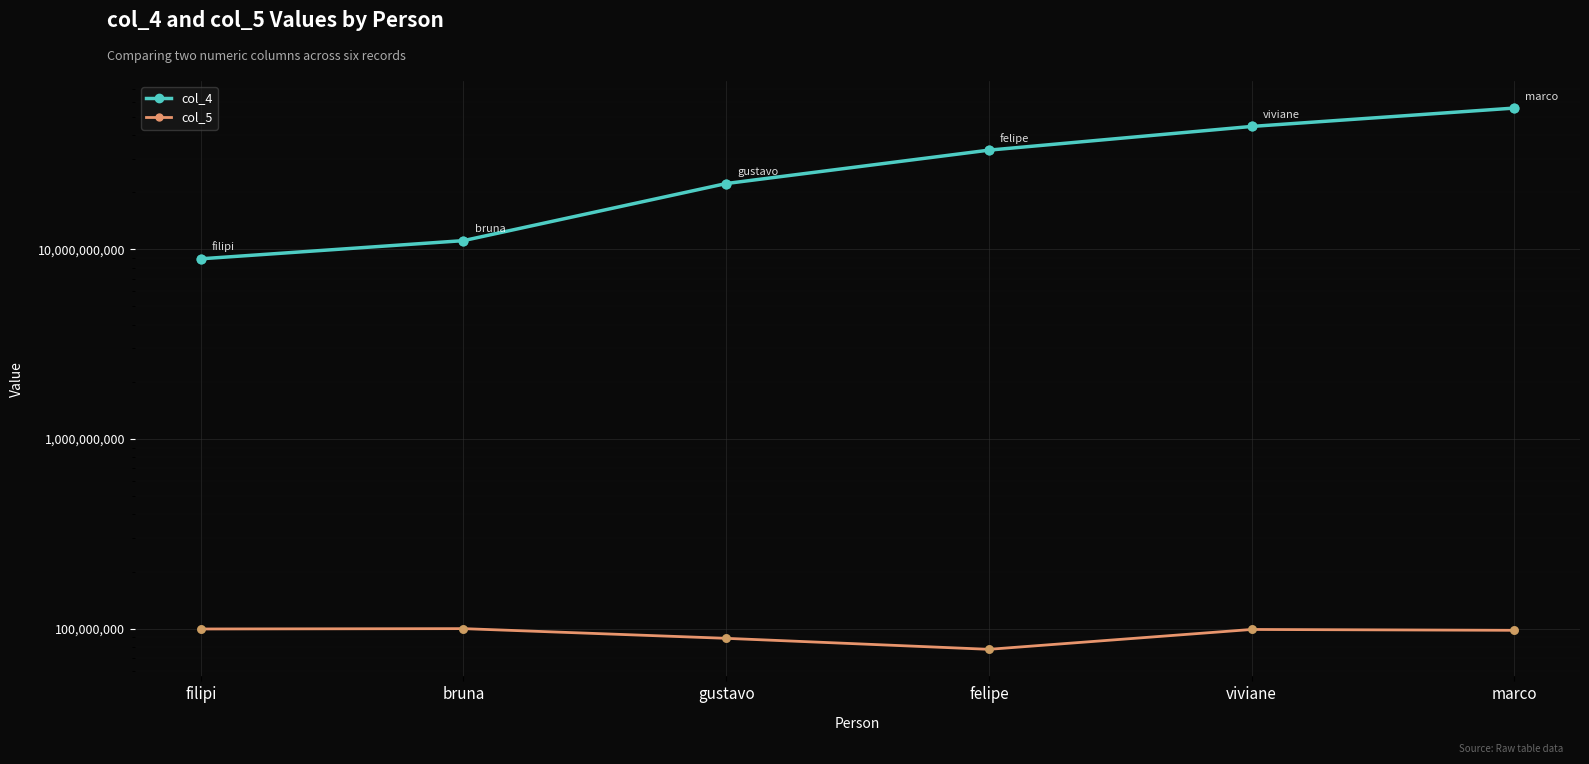

Which series reaches the maximum Y coordinate?

col_4